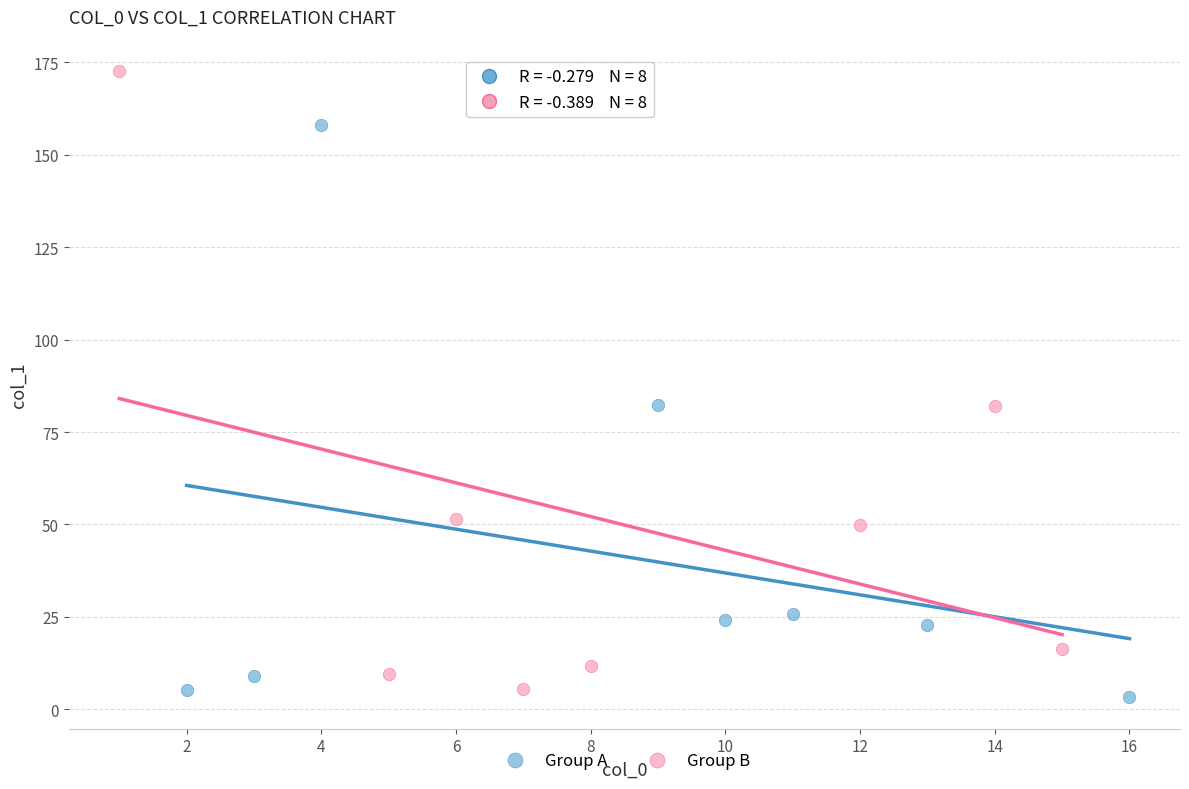

Which series contains the highest Y value?

Group B